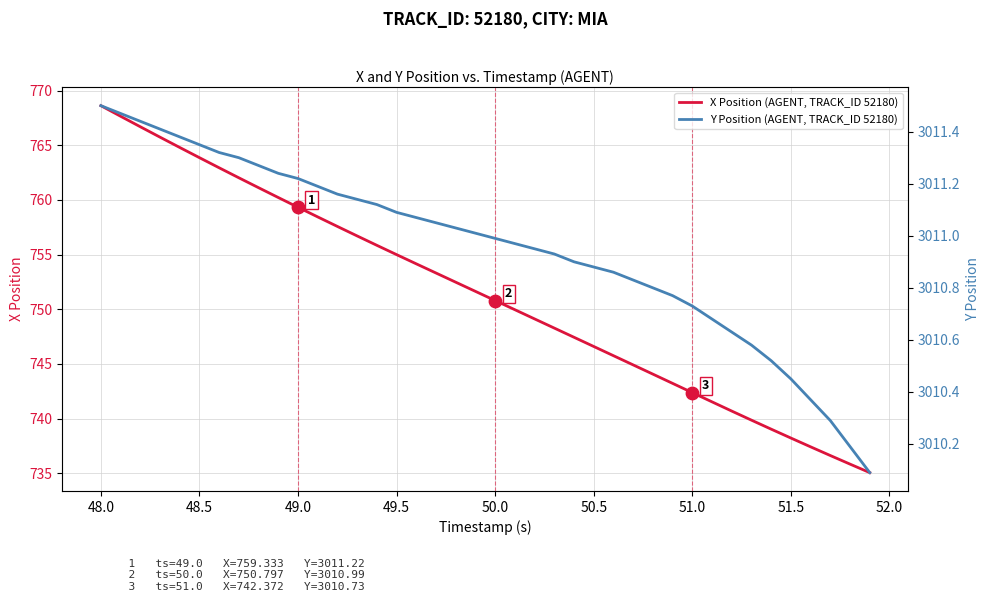

Which series reaches the maximum Y coordinate?

Y Position (AGENT, TRACK_ID 52180)